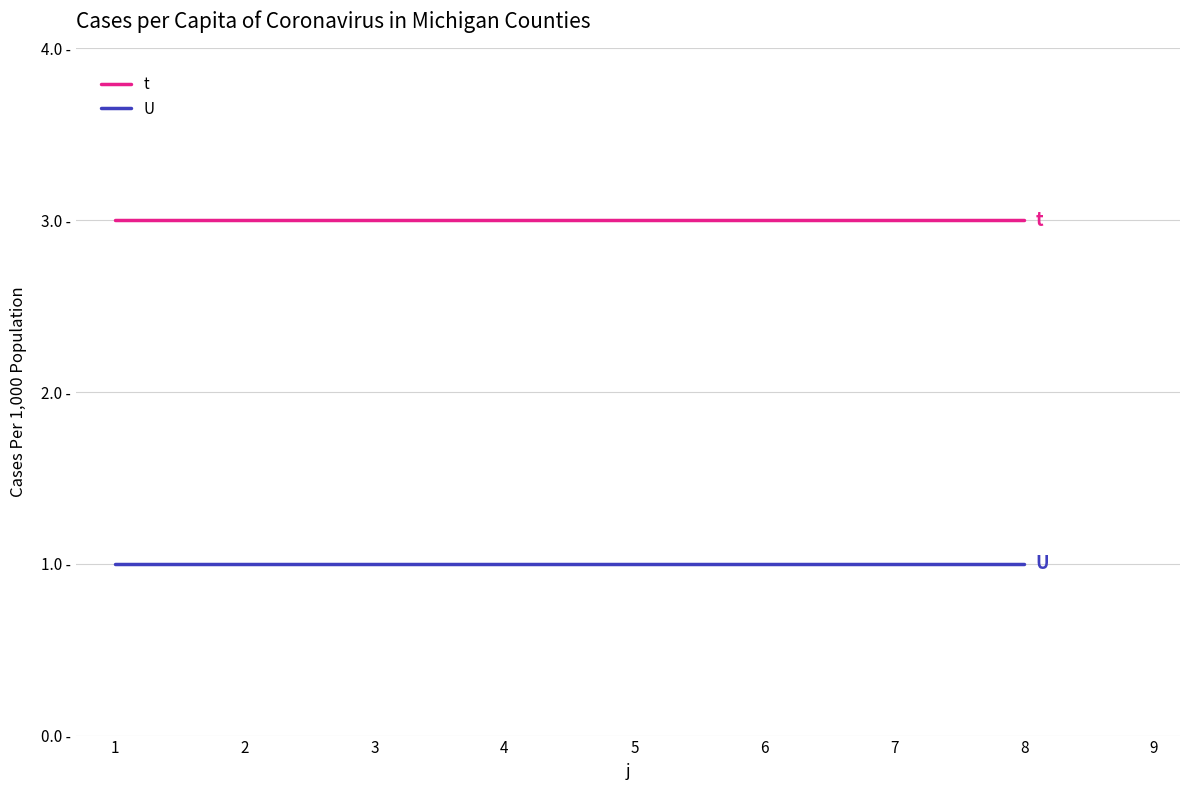

Is this an area chart (filled region under the line)?

No